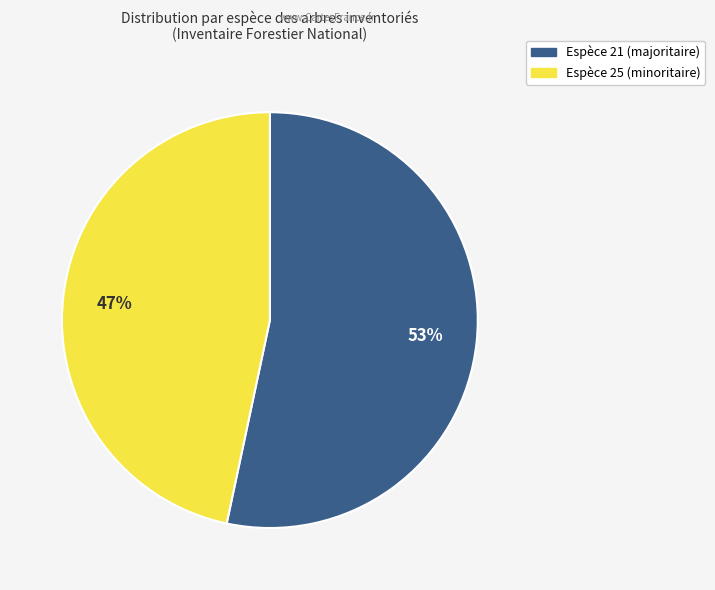

To the nearest percent, what is the average slice percentage?

50%